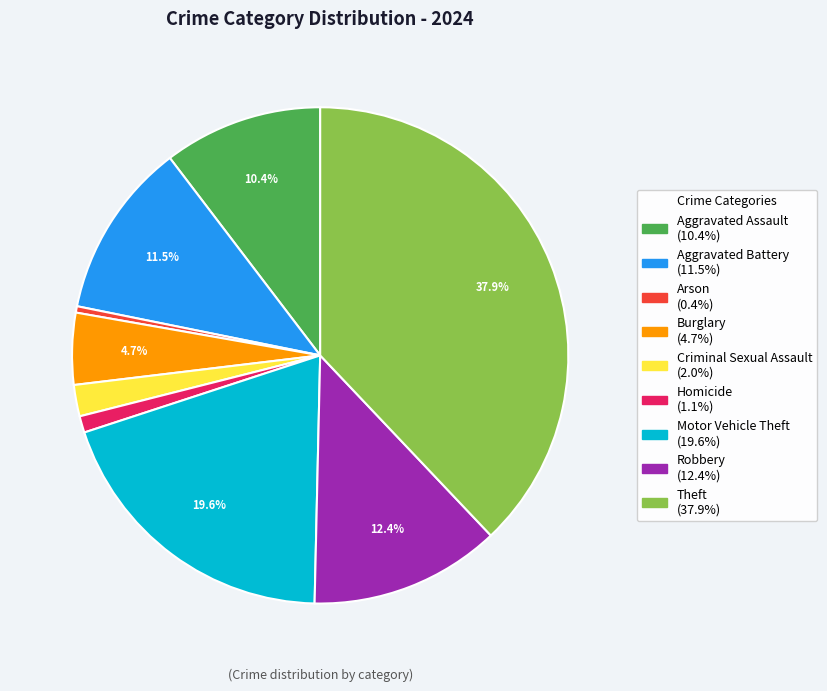

Is there any slice that represents more than half of the pie?

No